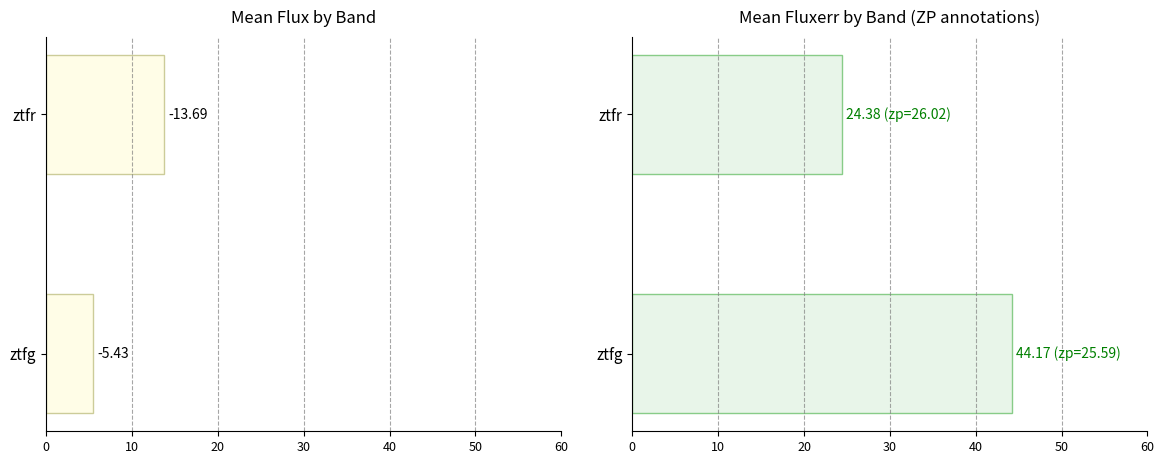

What is the value of the mean flux magnitude bar at the 2nd from the left?

13.7